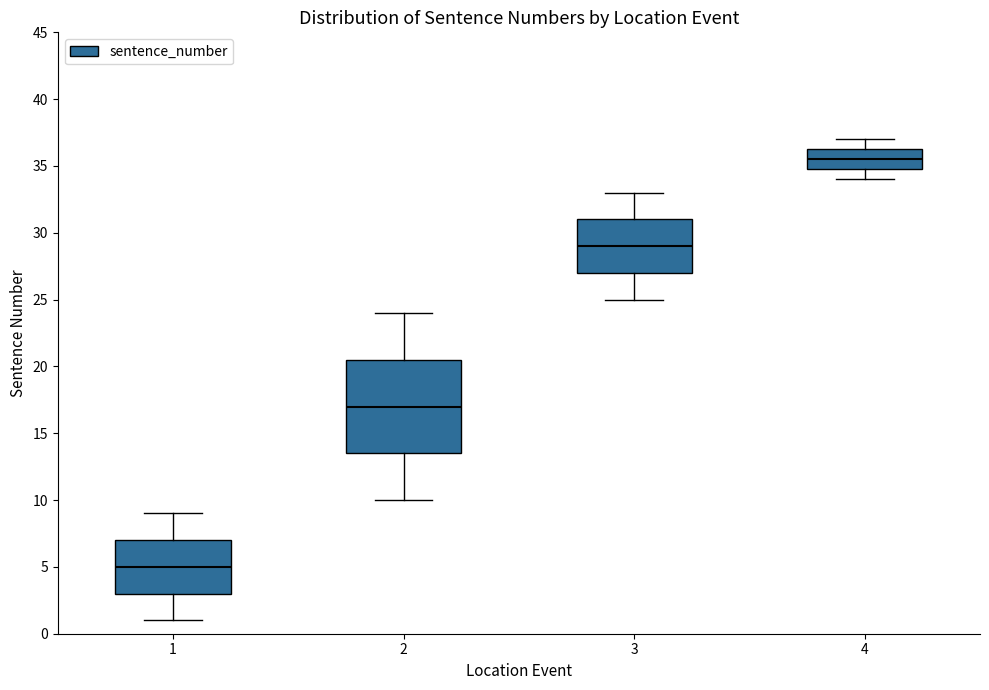

Reading left to right, read every box against the y-axis: the position of its median line, the range the box covers, and the ends of its whiskers. The values are not printed on the chart, so give them approximately, as read against the axis.

1: median 5.0, box 3.0 to 7.0, whiskers 1.0 to 9.0
2: median 17.0, box 13.5 to 20.5, whiskers 10.0 to 24.0
3: median 29.0, box 27.0 to 31.0, whiskers 25.0 to 33.0
4: median 35.5, box 35.0 to 36.5, whiskers 34.0 to 37.0